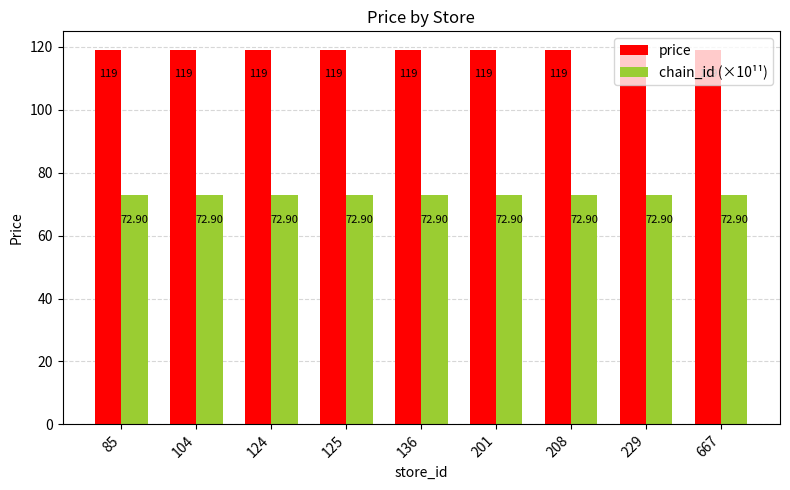

Reading left to right, transcribe all the data shown in this chart.

price: 85=119.0	104=119.0	124=119.0	125=119.0	136=119.0	201=119.0	208=119.0	229=119.0	667=119.0
chain_id (×10¹¹): 85=72.9	104=72.9	124=72.9	125=72.9	136=72.9	201=72.9	208=72.9	229=72.9	667=72.9